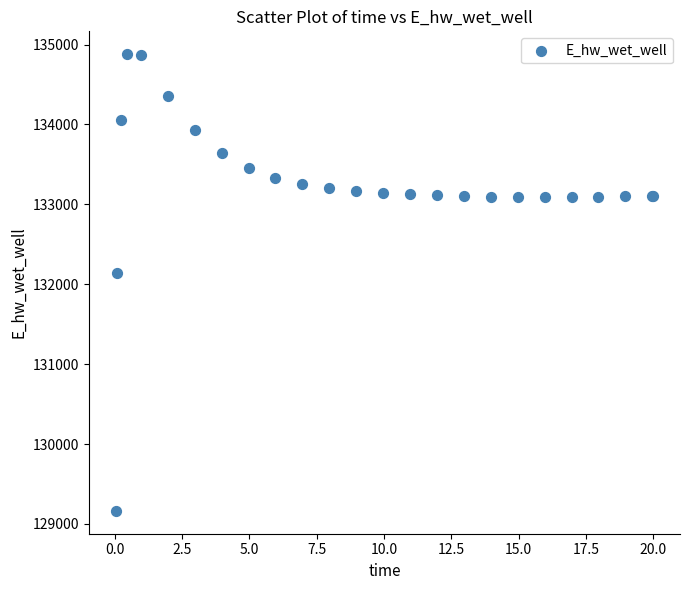

What Y value in the scatter plot is closest to 132021?

132146.5